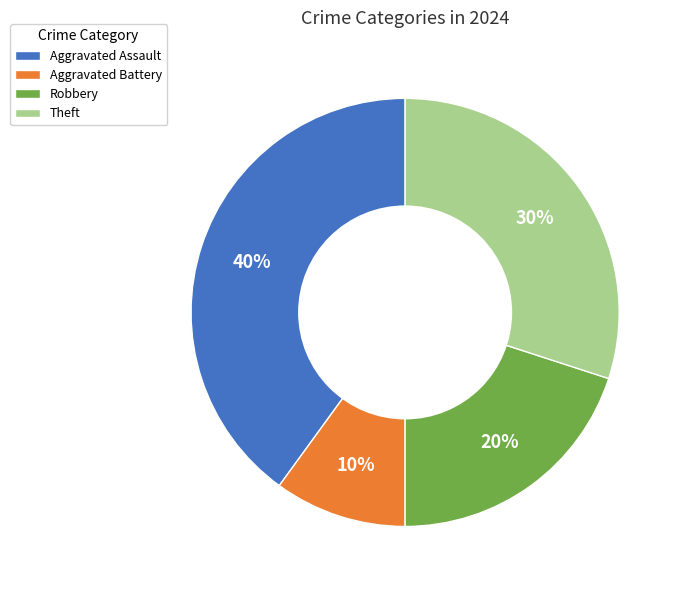

Does Aggravated Battery represent more than half of the total?

No